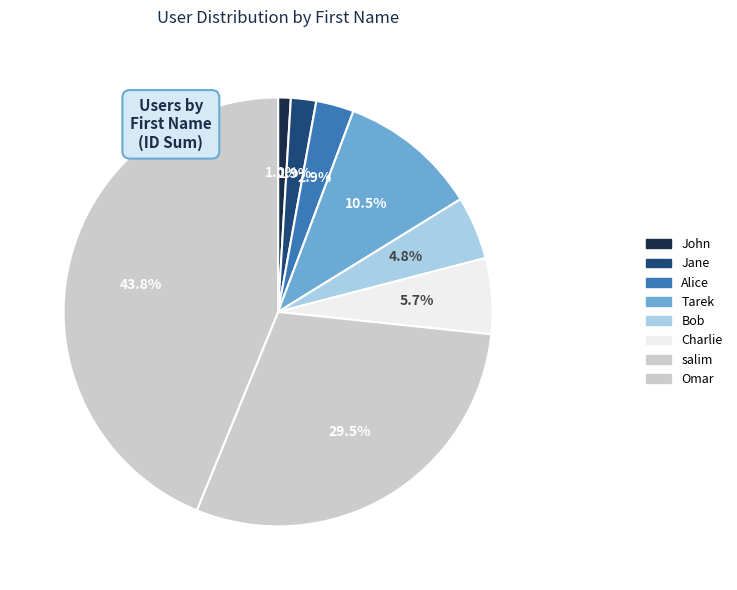

How many segments does this pie chart have?

8